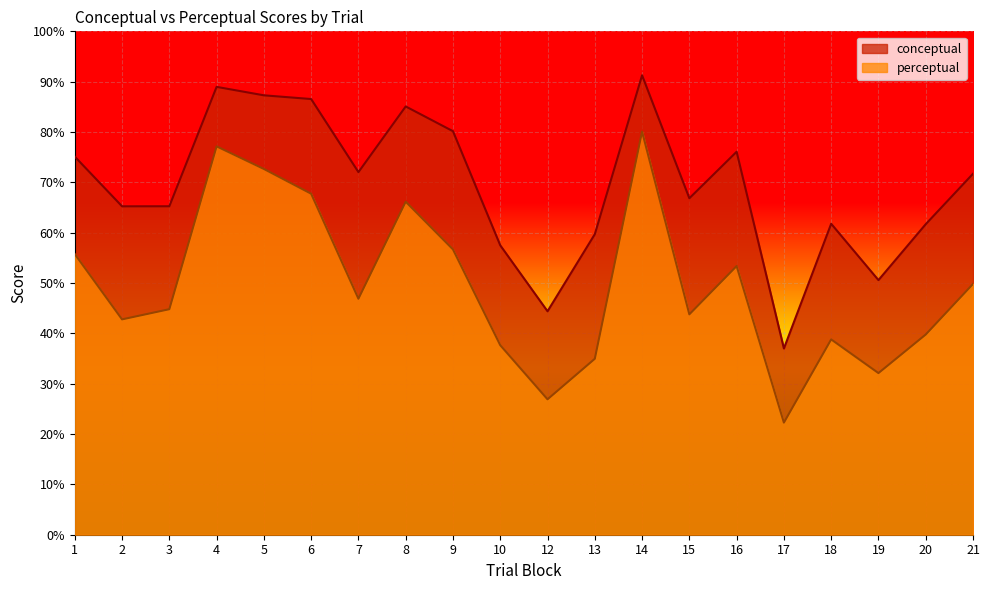

How many lines are shown in the chart?

2